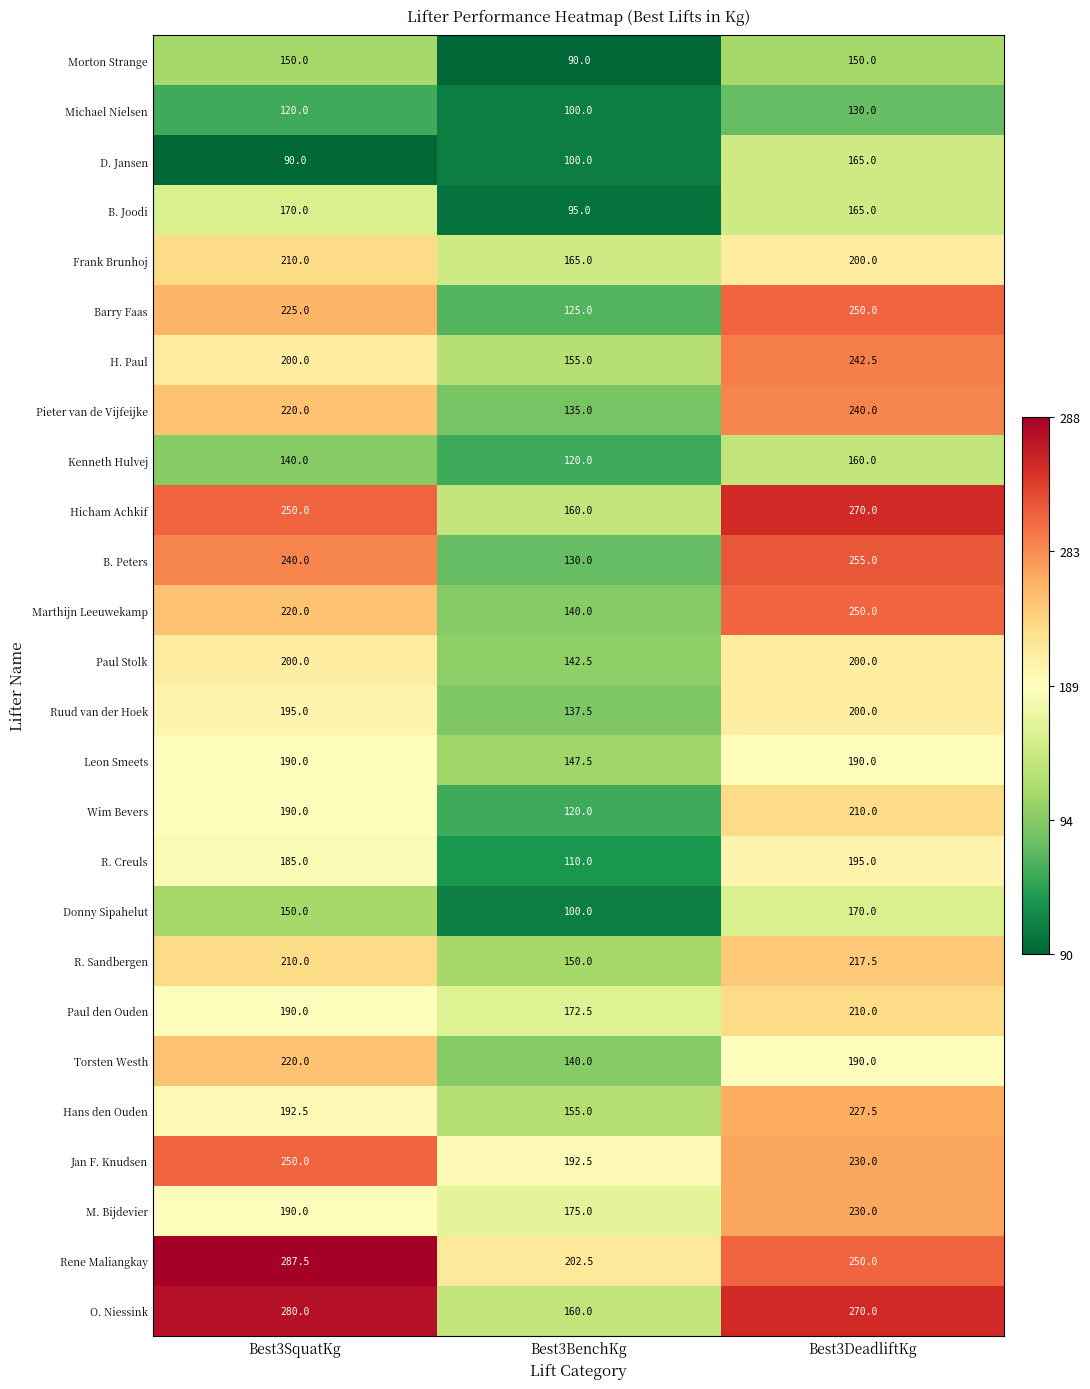

How many data points does each series have?

3